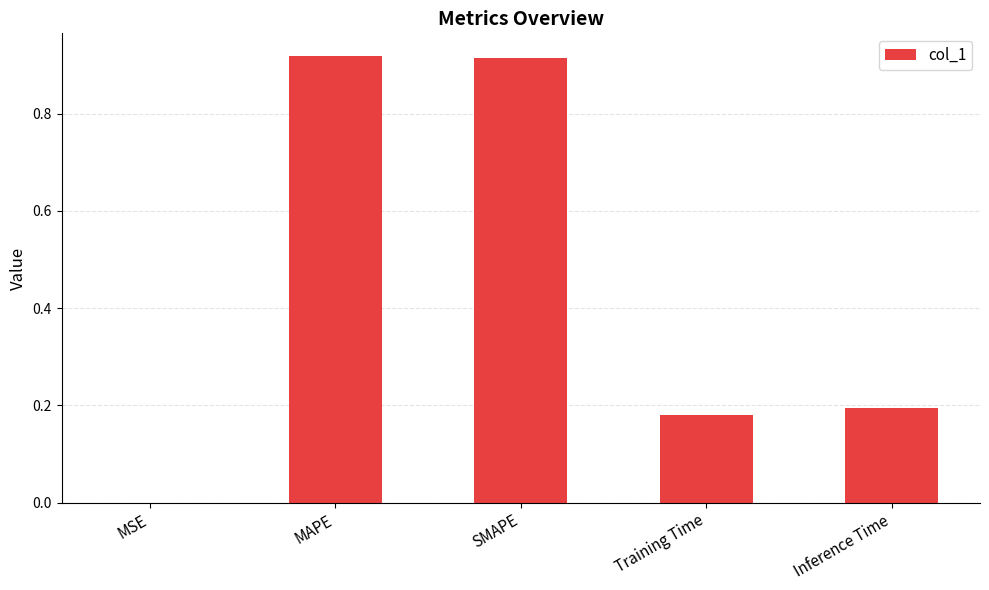

What is the sum of all values?

2.2